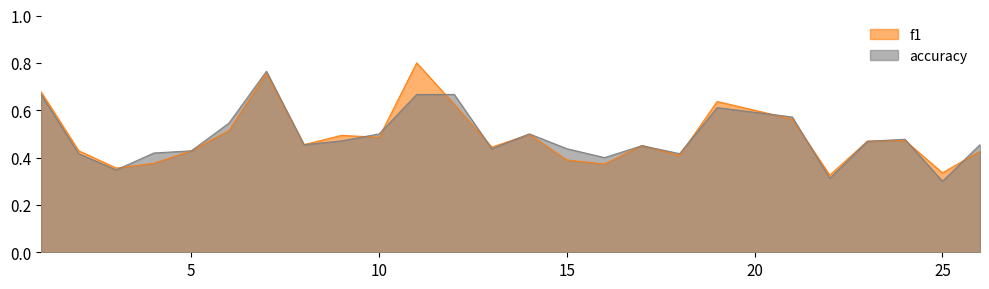

What are all the series names shown in the legend?

f1, accuracy